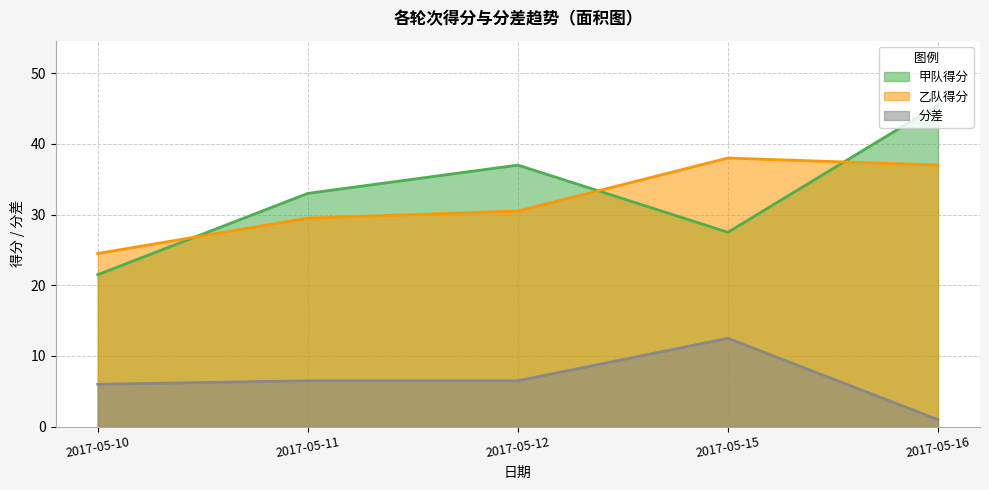

Where does the 乙队得分 series first go above 33?

2017-05-15